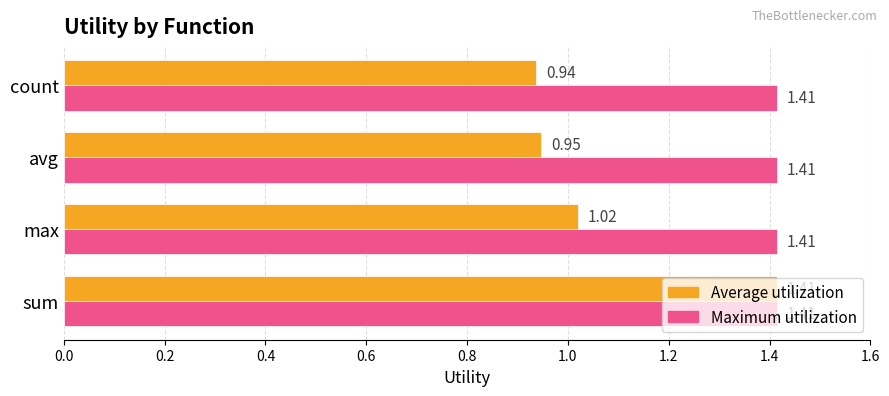

How many data points in Average utilization are less than 1?

2